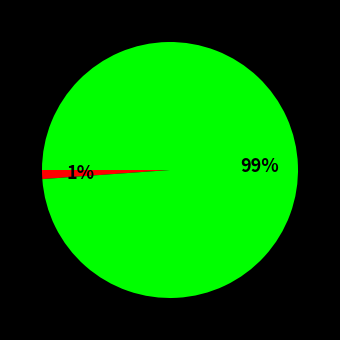

Does any single category account for the majority?

Yes